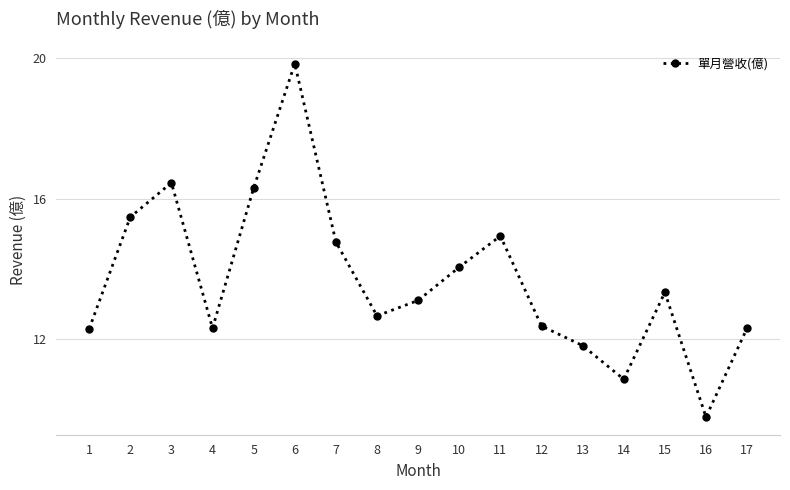

What is the difference between the maximum and minimum values?

10.1